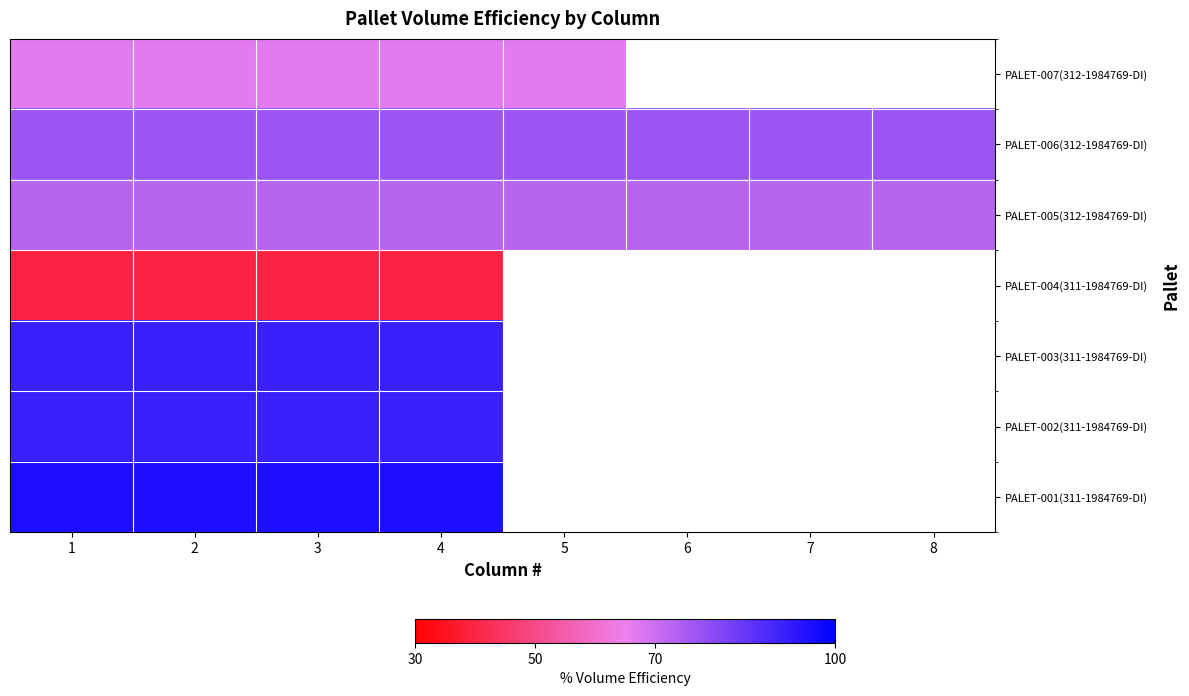

Where is PALET-006(312-1984769-DI) nearest to the value 76?

1